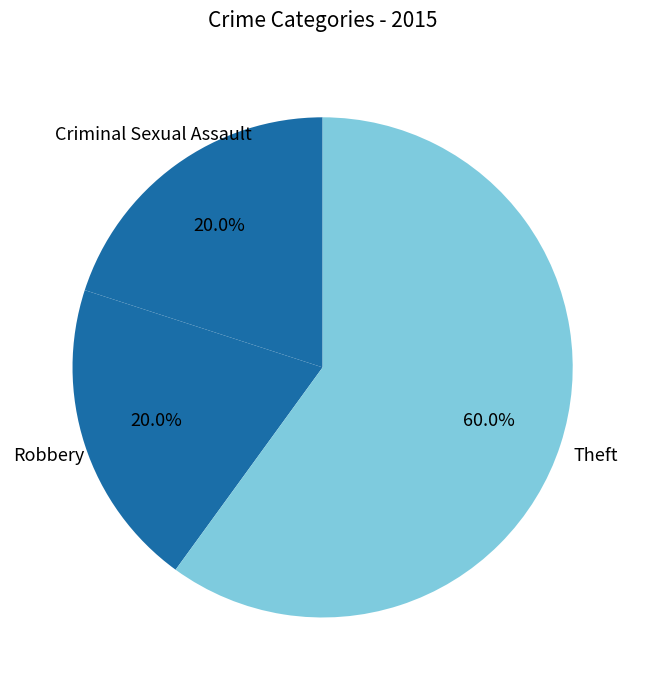

Is there any slice that represents more than half of the pie?

Yes